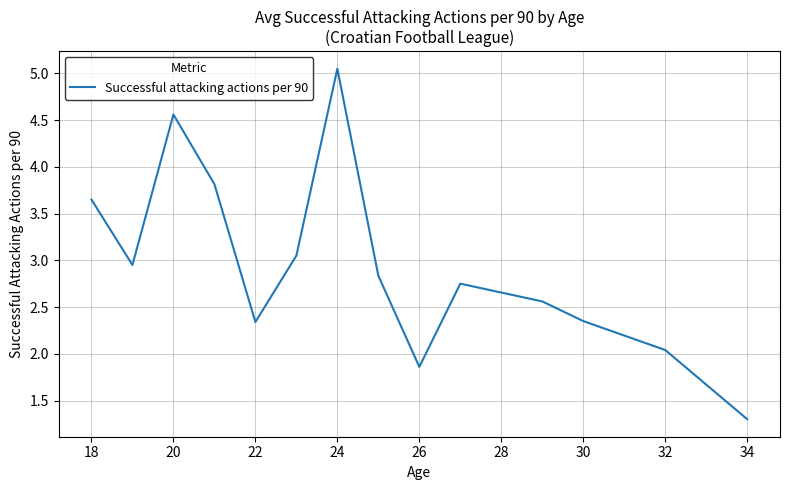

At which label does the data first exceed 2?

18